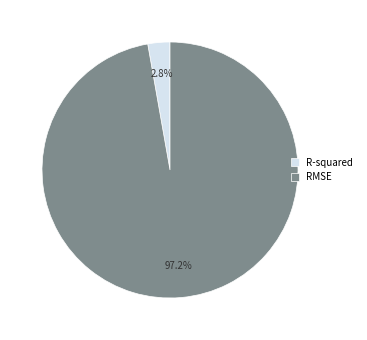

Is the sum of R-squared and RMSE greater than half?

Yes